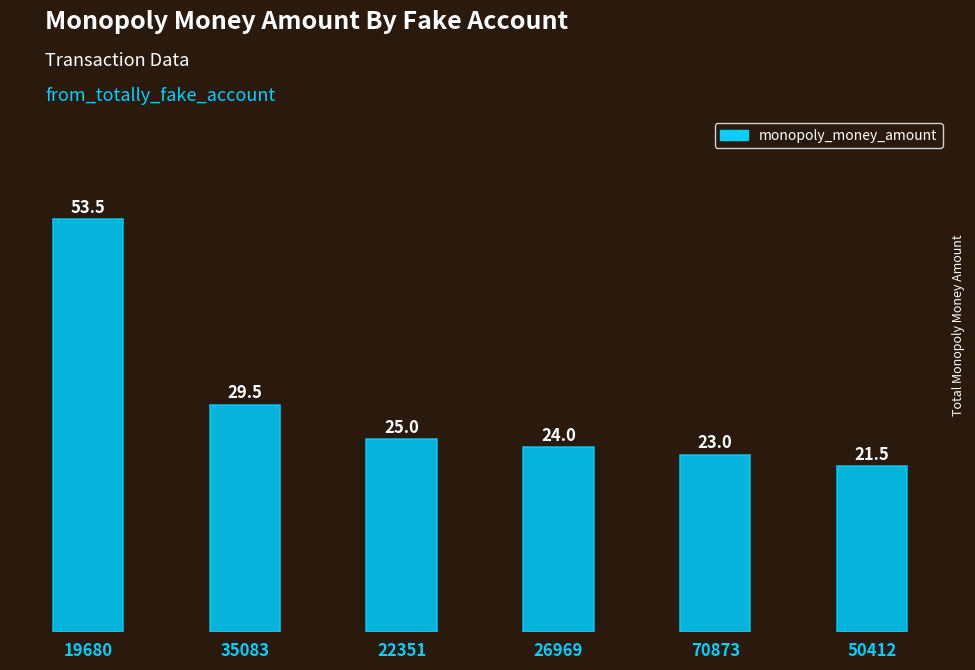

What is the greatest value displayed?

53.5